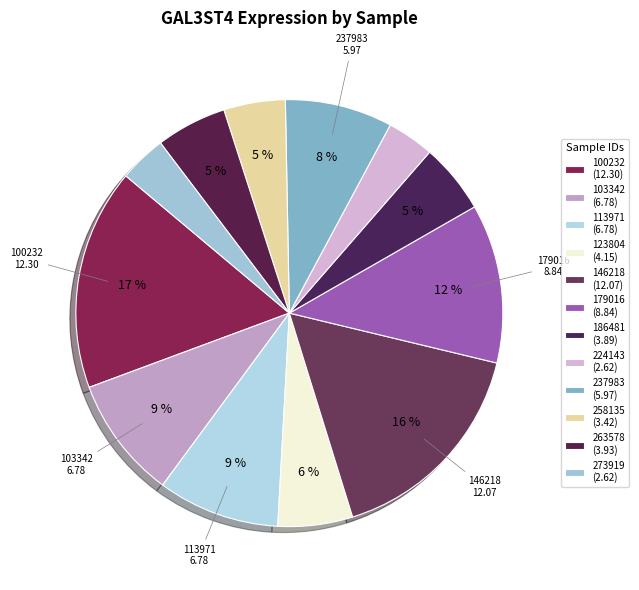

Count the number of slices in the pie.

12